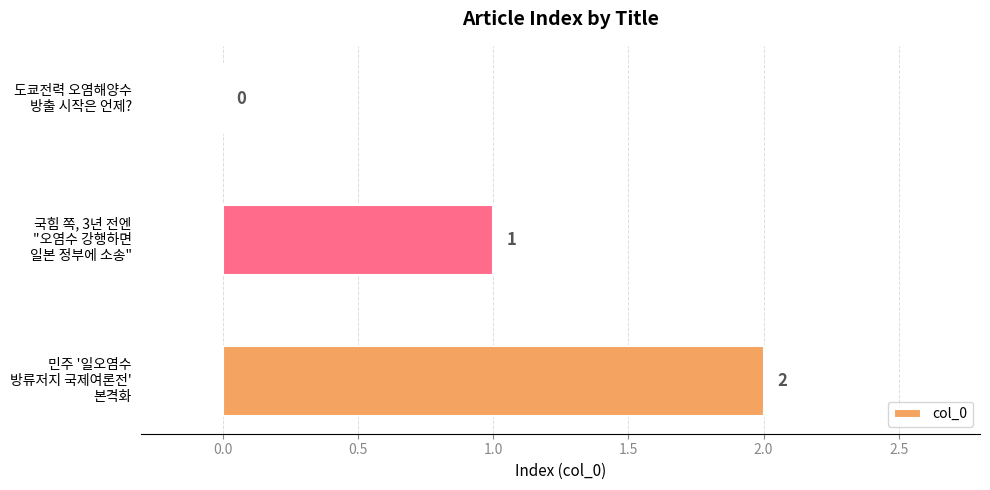

What is the sum of all values?

3